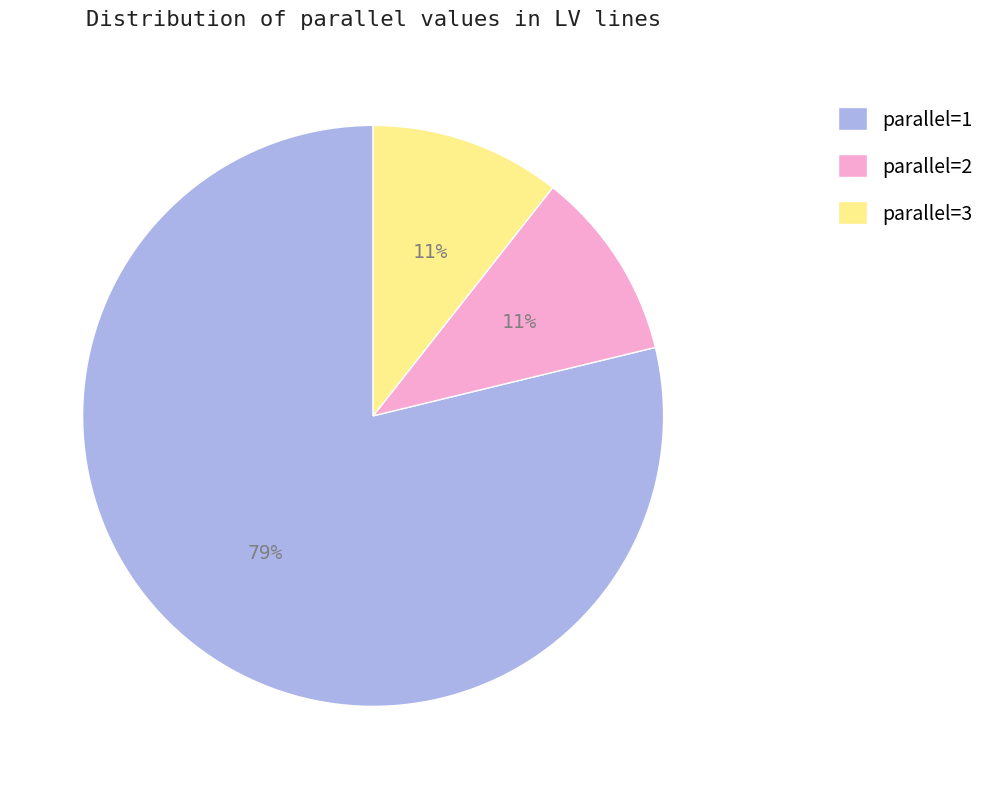

To the nearest percent, what percentage of the pie is parallel=2?

11%